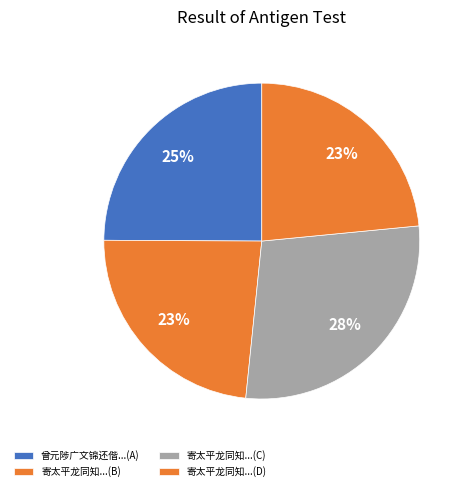

How many segments does this pie chart have?

4